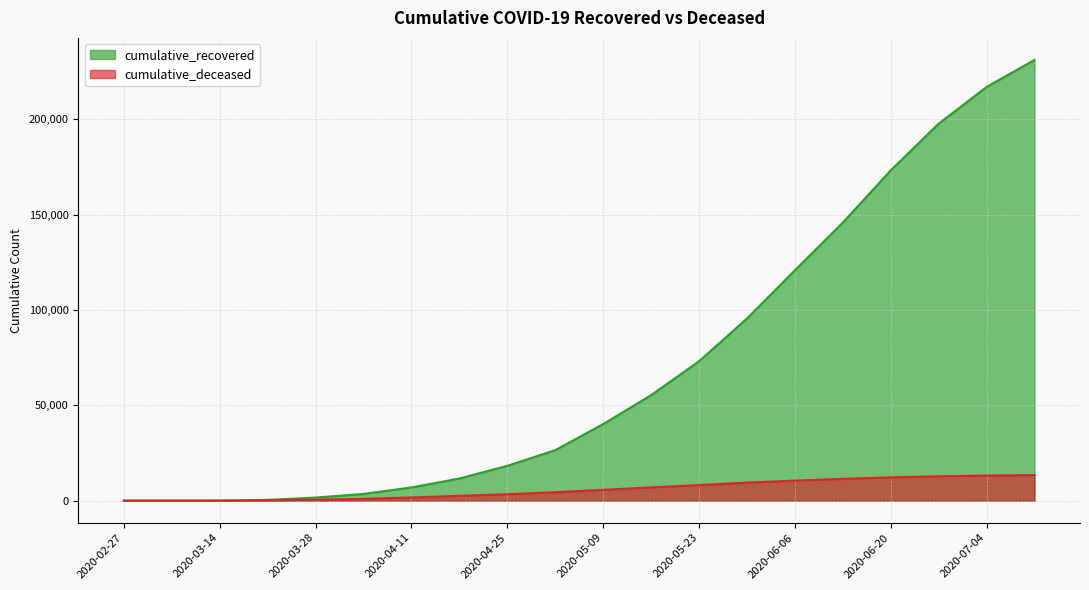

Rank the series by their average value, from lowest to highest.

cumulative_deceased, cumulative_recovered